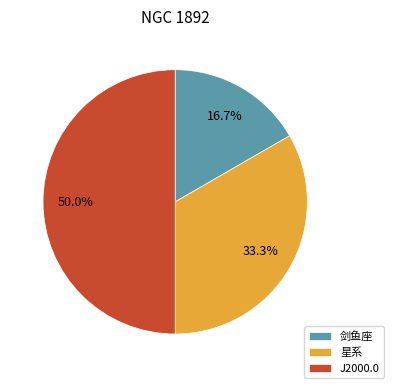

Approximately how many times larger is the value at 剑鱼座 compared to 星系?

0.5